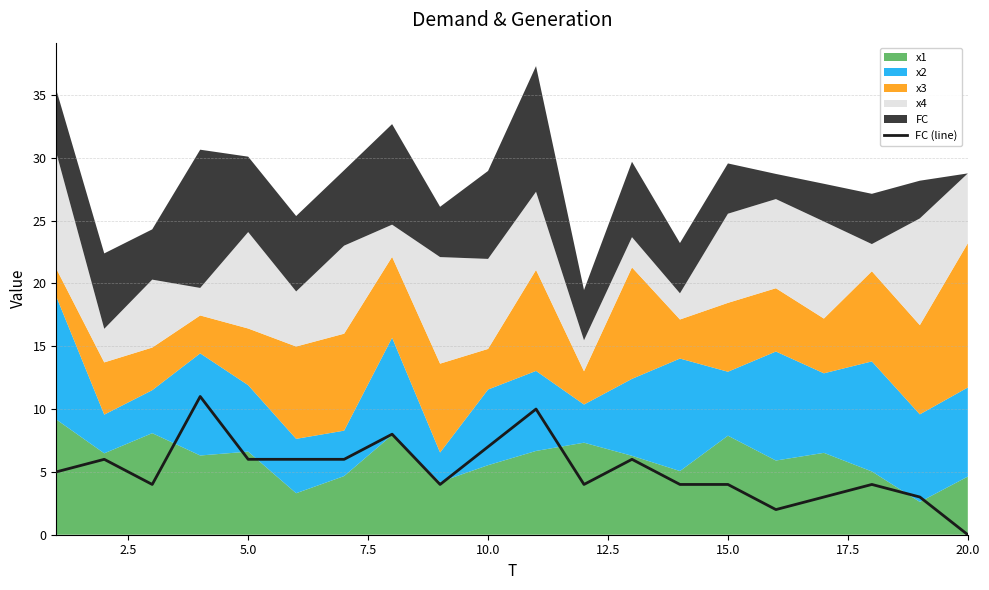

Which category has the lowest value in the FC (line) series?

20.0